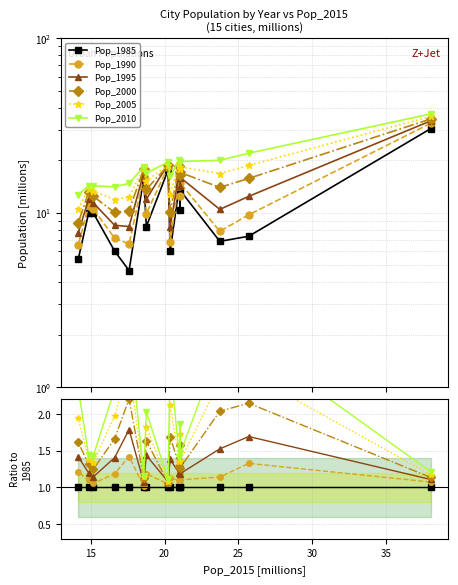

Which series has the largest total across all categories?

Pop_2010